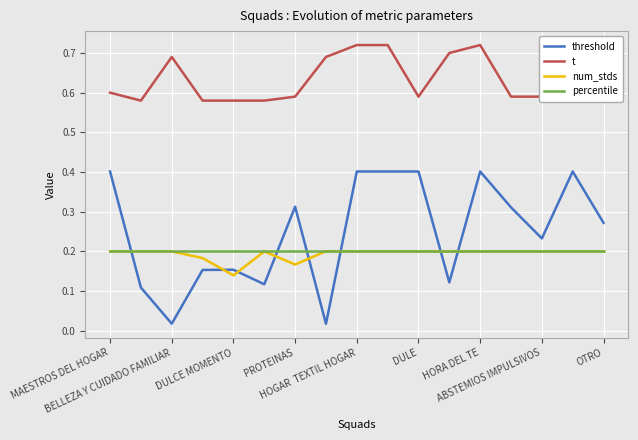

Which series has the widest spread of values?

threshold